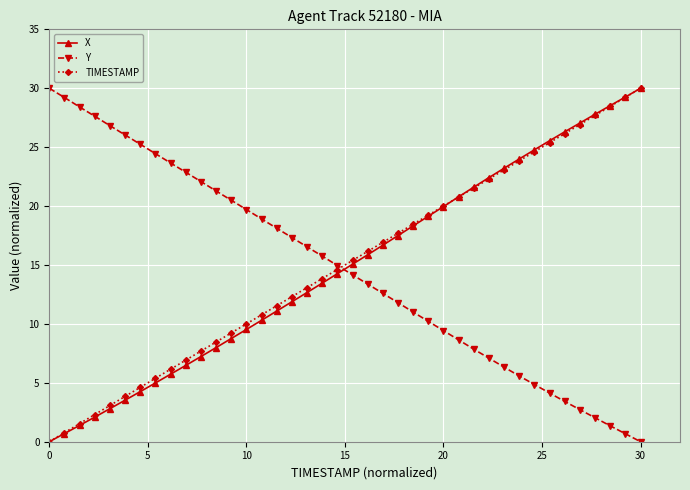

What is the value of the X point at the 20th from the left?

14.3